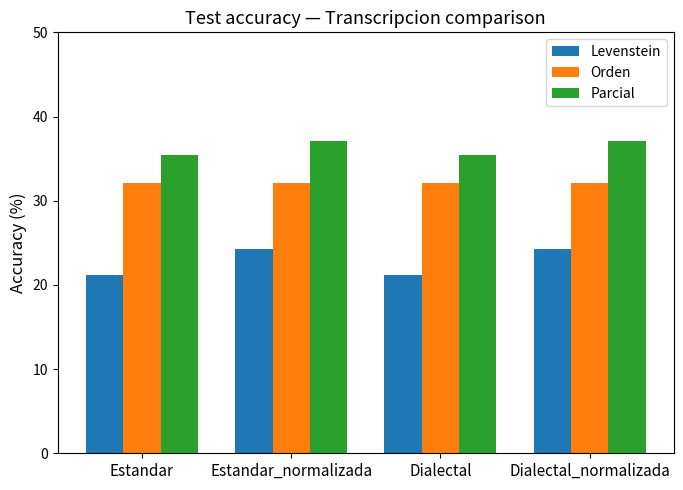

True or false: Parcial has a value of 16.0 at Estandar_normalizada.

False